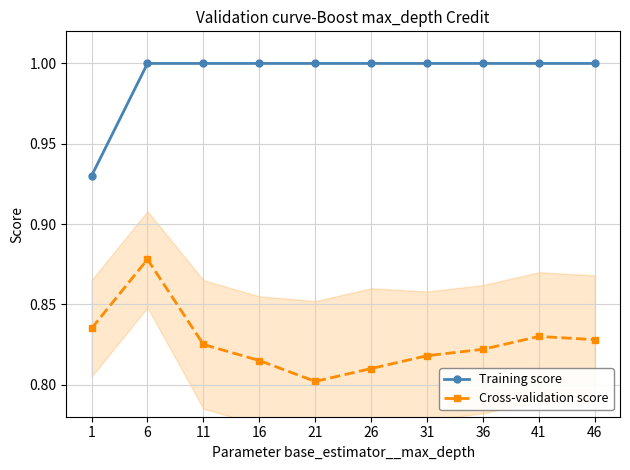

What is the total value across all series at 46?

1.8